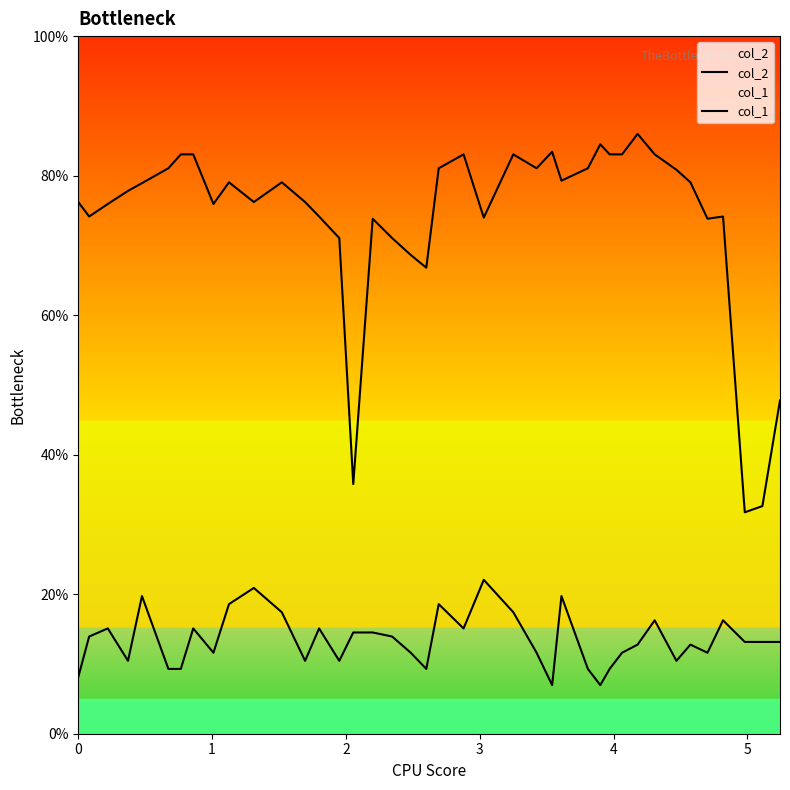

Does the chart display data point markers on the line(s)?

No